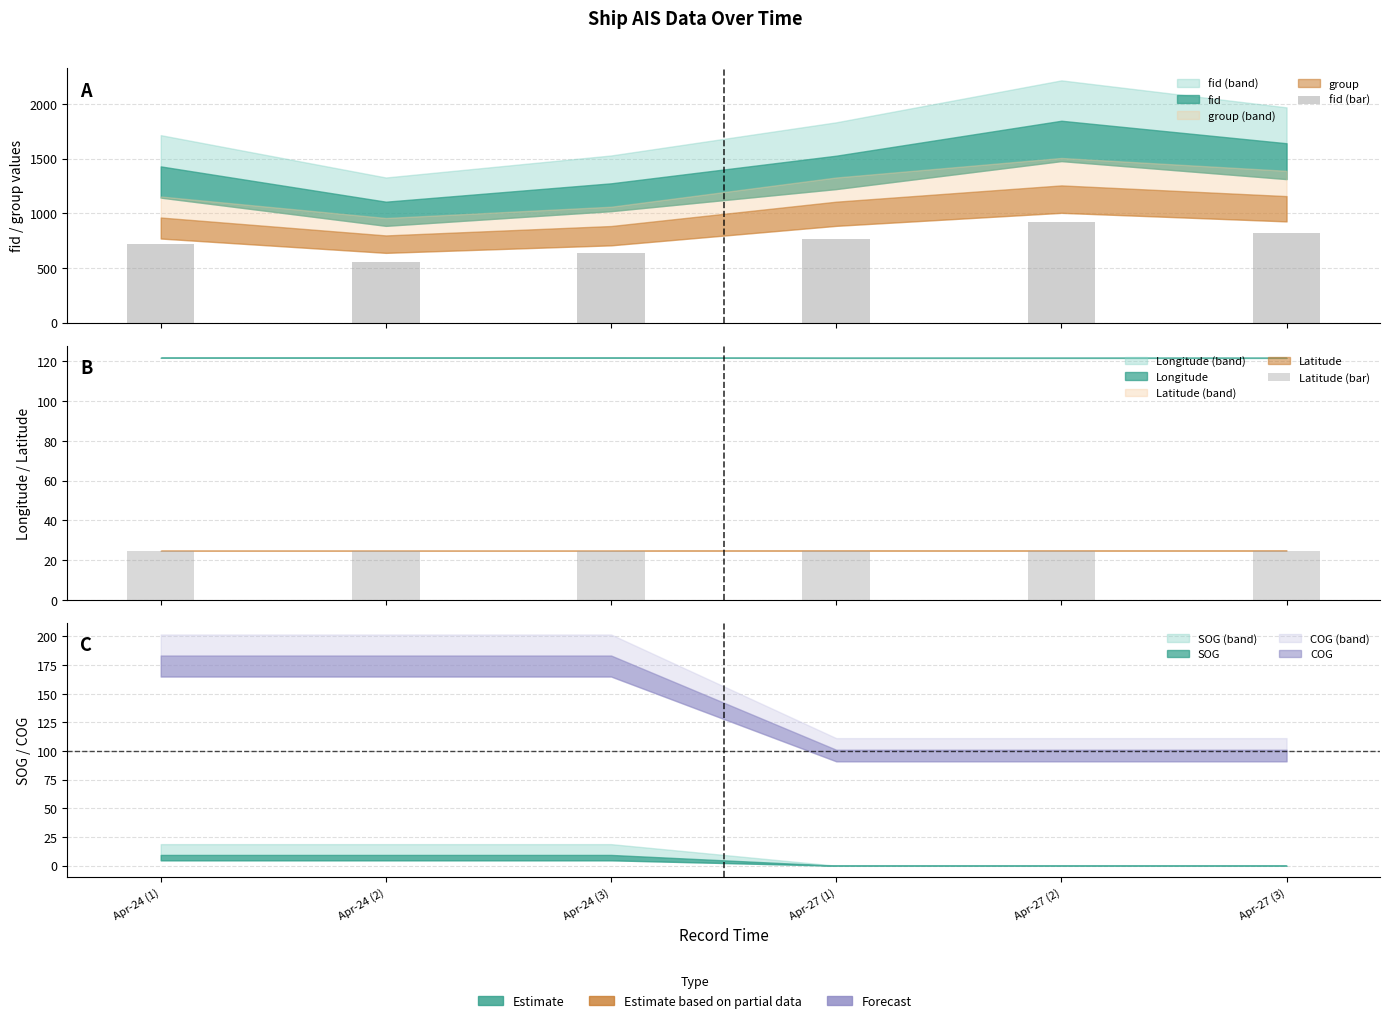

What is the label of the 3rd bar from the right?

Apr-27 (1)